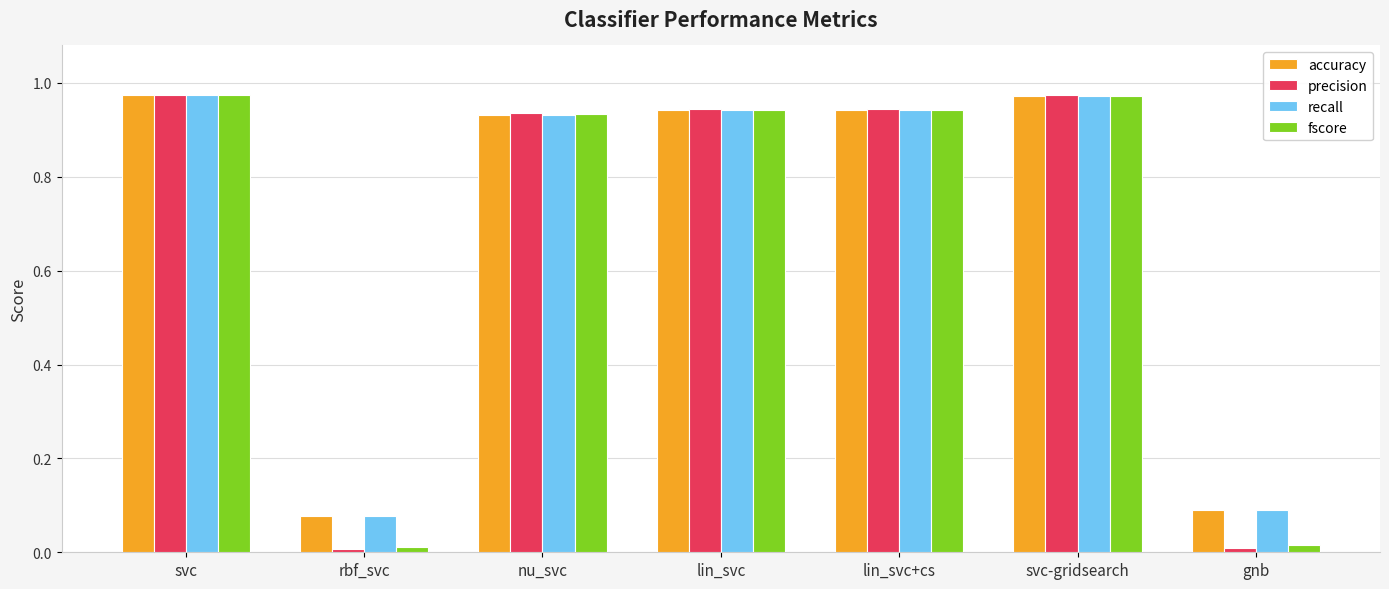

What is the sum of all accuracy values?

4.9